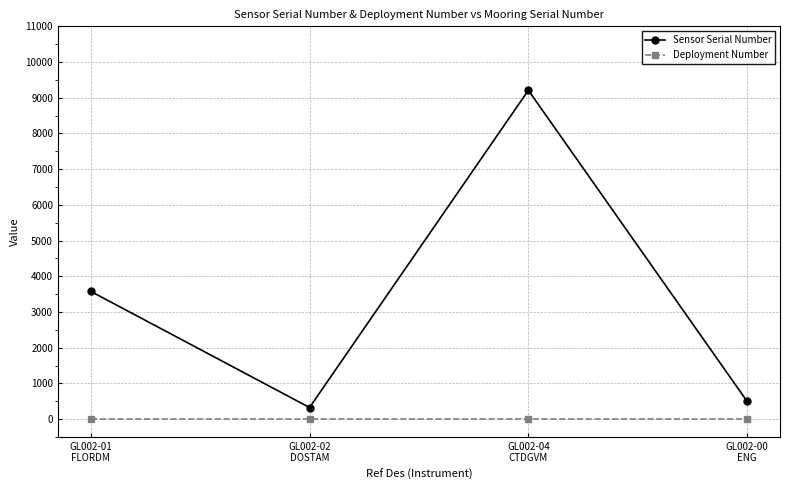

Is the value of Sensor Serial Number at GL002-02
DOSTAM greater than the value of Deployment Number at GL002-02
DOSTAM?

Yes